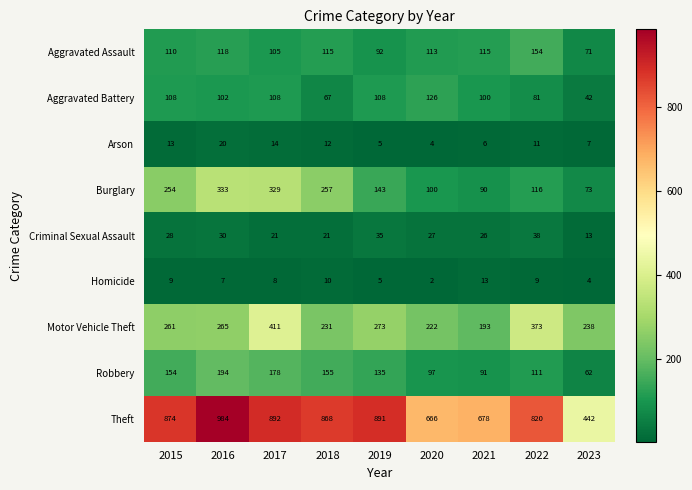

True or false: Criminal Sexual Assault has a value of 38 at 2022.

True